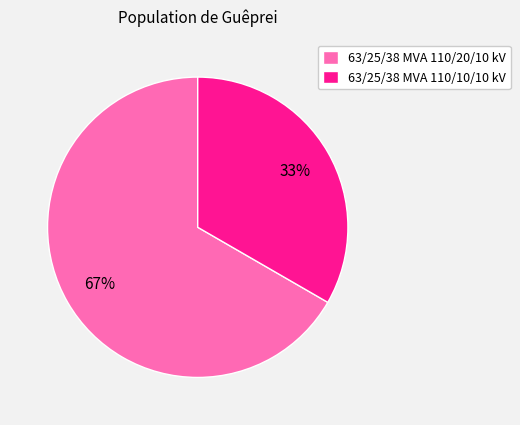

Is the sum of 63/25/38 MVA 110/10/10 kV and 63/25/38 MVA 110/20/10 kV greater than half?

Yes